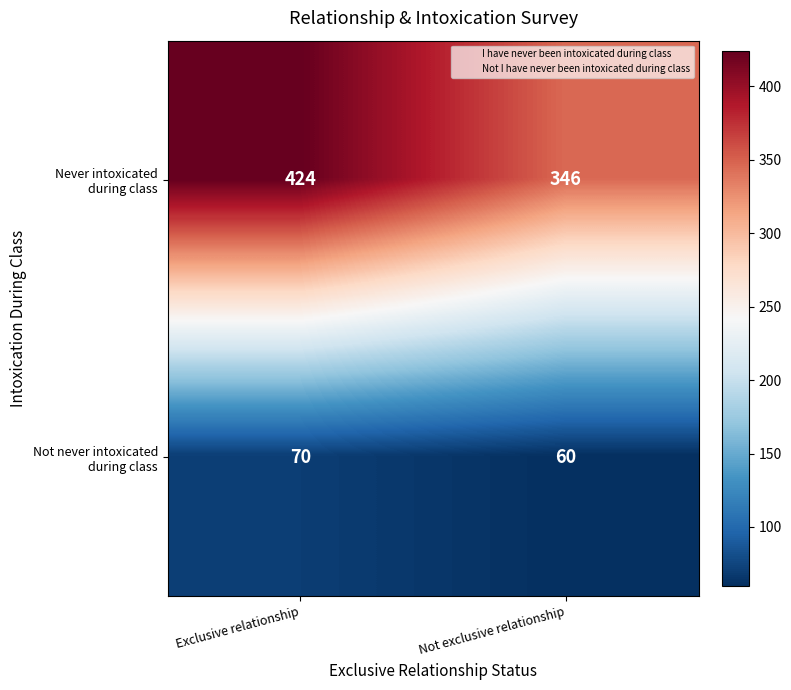

Which category has the lowest value across all series?

Not exclusive relationship